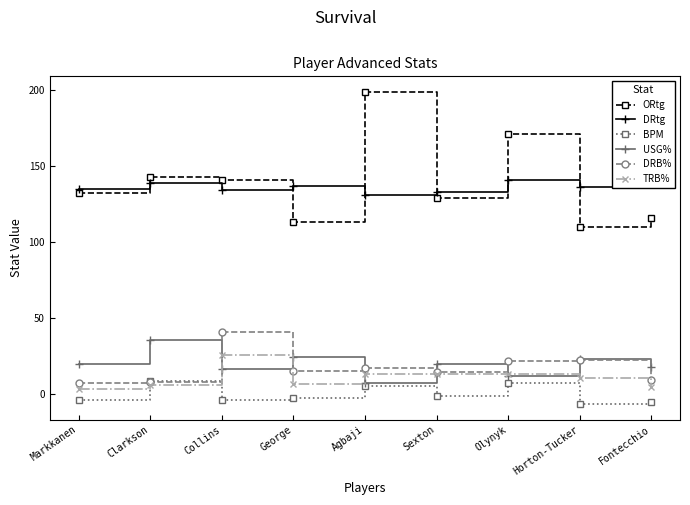

Rank the categories by USG% value from lowest to highest.

Agbaji, Olynyk, Collins, Fontecchio, Markkanen, Sexton, Horton-Tucker, George, Clarkson